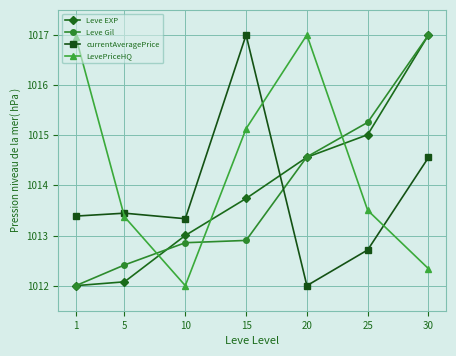

At which label is Leve Gil closest to 1014?

20